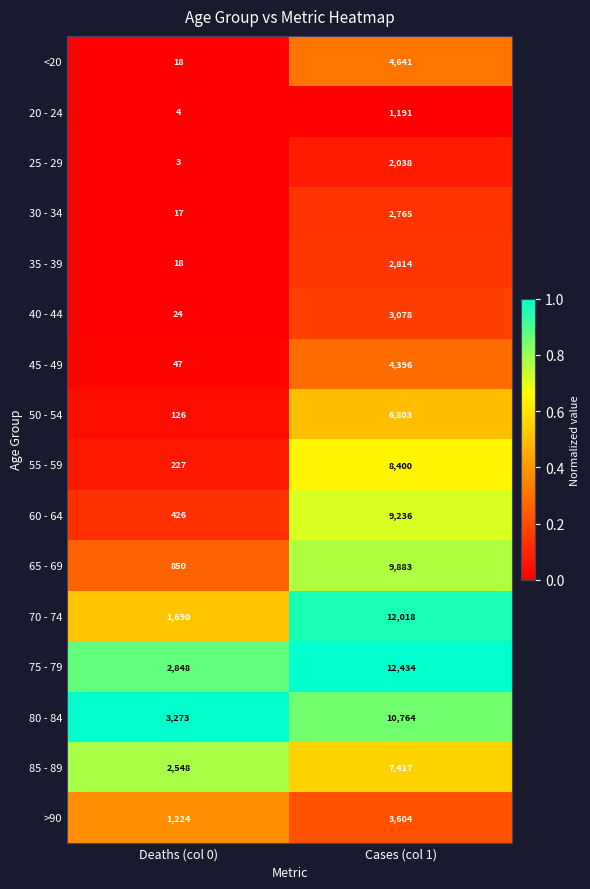

Which category has the highest value across all series?

Cases (col 1)